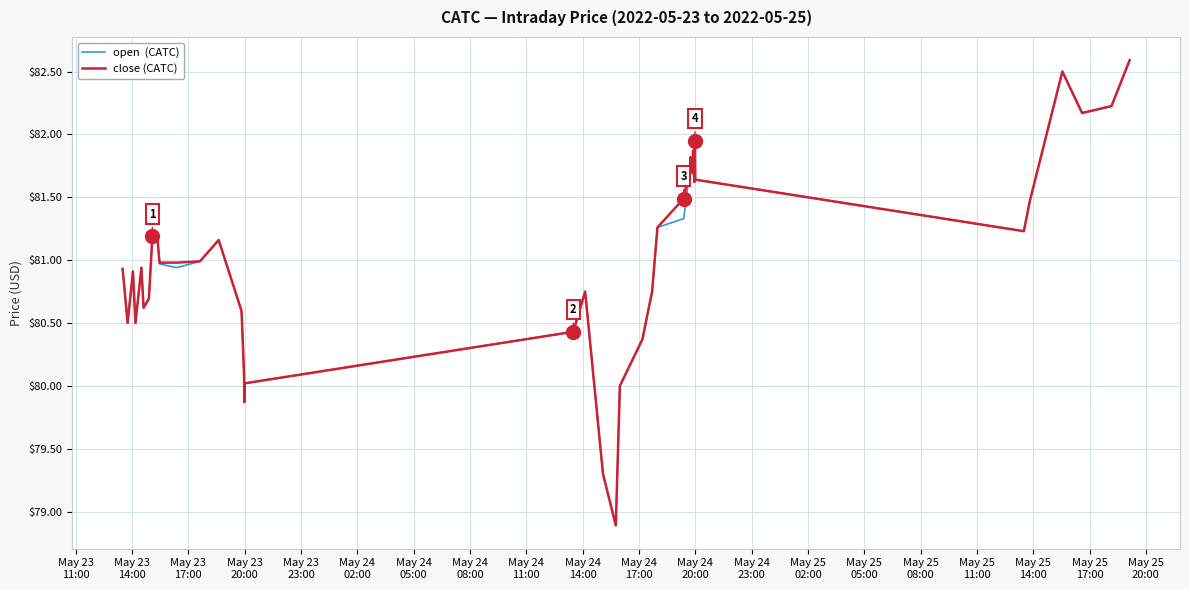

What is the greatest value displayed?

82.6